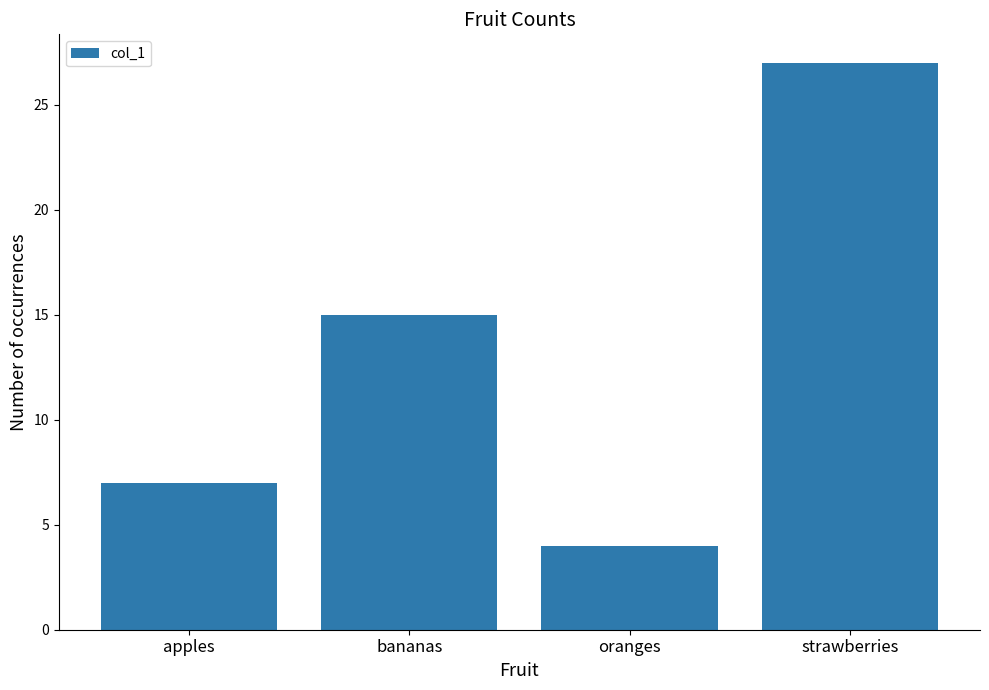

What is the label of the 1st bar from the left?

apples